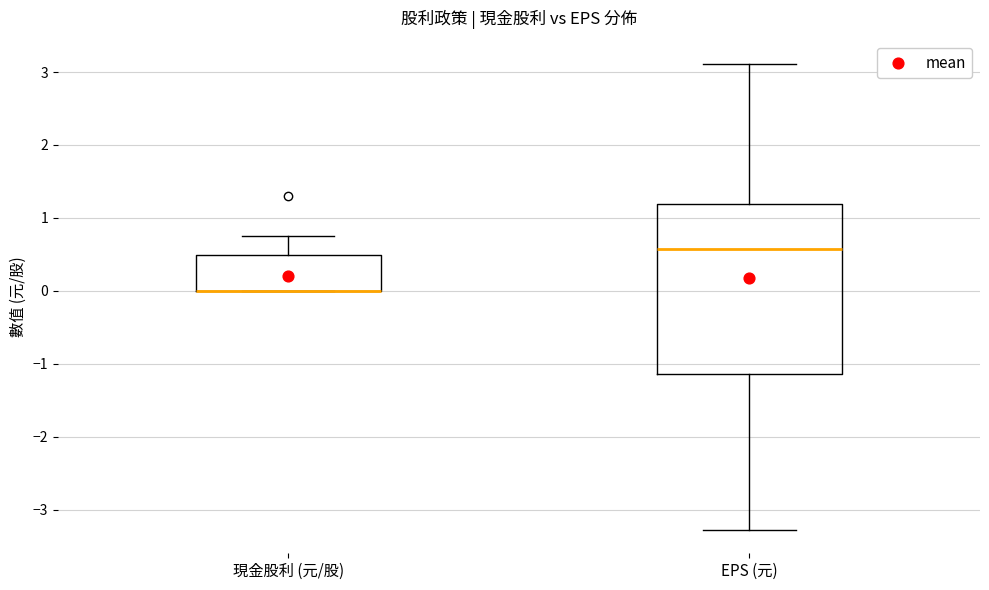

Reading left to right, transcribe this box plot: for each box, give where its median line is, the range the box spans, and where its two whiskers end, as read against the y-axis. The values are not printed on the chart, so give them approximately, as read against the axis.

現金股利 (元/股): median 0.0 (drawn on the box's lower edge), box 0.0 to 0.5, whiskers 0.0 to 0.8
EPS (元): median 0.6, box -1.1 to 1.2, whiskers -3.3 to 3.1